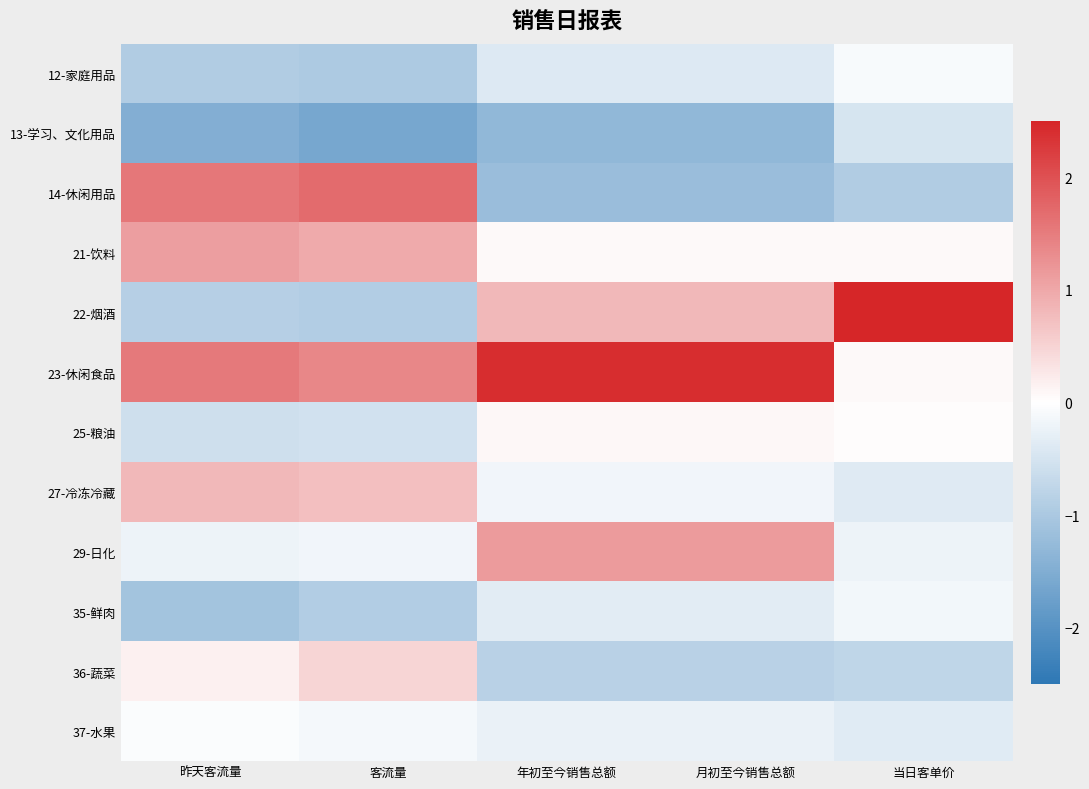

What is the spread (max minus min) of values at 月初至今销售总额?

3.7